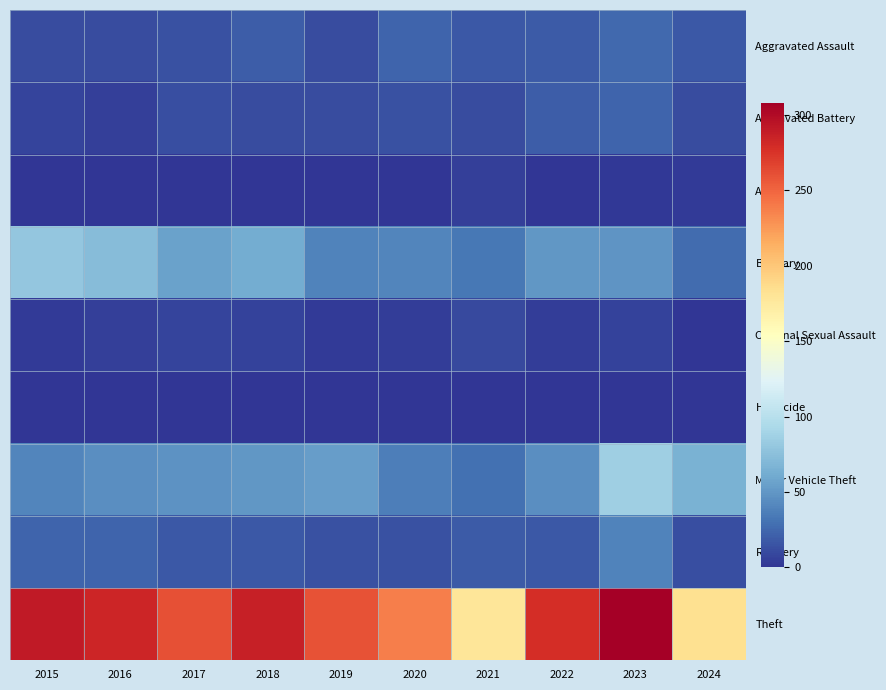

Reading left to right, what are all the values shown in this chart?

Aggravated Assault: 2015=11	2016=12	2017=14	2018=20	2019=12	2020=23	2021=18	2022=19	2023=26	2024=17
Aggravated Battery: 2015=8	2016=6	2017=13	2018=11	2019=12	2020=14	2021=12	2022=20	2023=23	2024=11
Arson: 2015=1	2016=0	2017=1	2018=0	2019=1	2020=0	2021=6	2022=0	2023=2	2024=3
Burglary: 2015=80	2016=73	2017=56	2018=62	2019=39	2020=40	2021=33	2022=50	2023=49	2024=27
Criminal Sexual Assault: 2015=3	2016=5	2017=8	2018=7	2019=3	2020=4	2021=10	2022=4	2023=7	2024=0
Homicide: 2015=1	2016=1	2017=1	2018=1	2019=0	2020=0	2021=1	2022=1	2023=0	2024=0
Motor Vehicle Theft: 2015=40	2016=45	2017=47	2018=50	2019=54	2020=37	2021=30	2022=45	2023=86	2024=65
Robbery: 2015=24	2016=24	2017=18	2018=17	2019=14	2020=14	2021=19	2022=18	2023=39	2024=13
Theft: 2015=290	2016=283	2017=261	2018=287	2019=259	2020=238	2021=179	2022=279	2023=308	2024=183